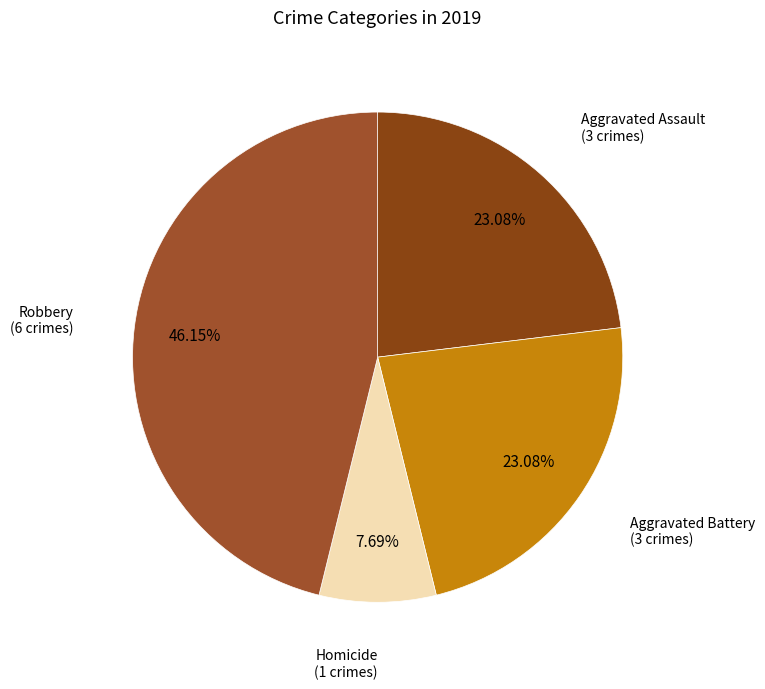

What is the largest slice in the pie chart?

Robbery